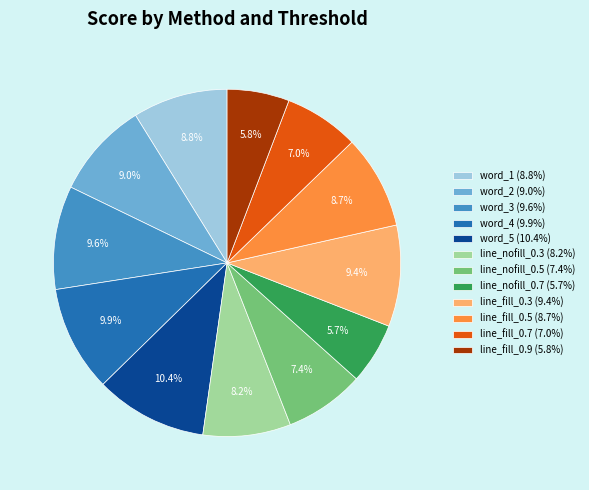

Is there a majority slice in this chart?

No